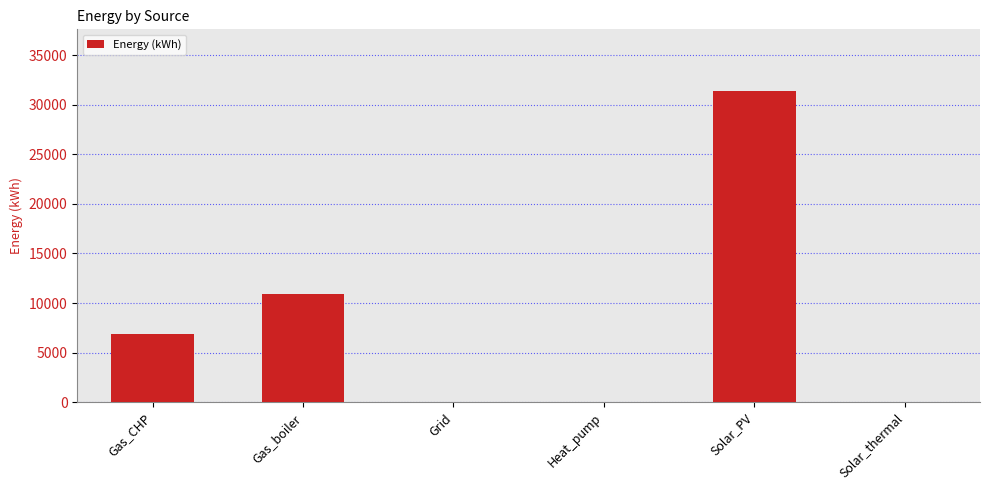

The chart shows a value of 0.0 at Heat_pump. True or false?

True